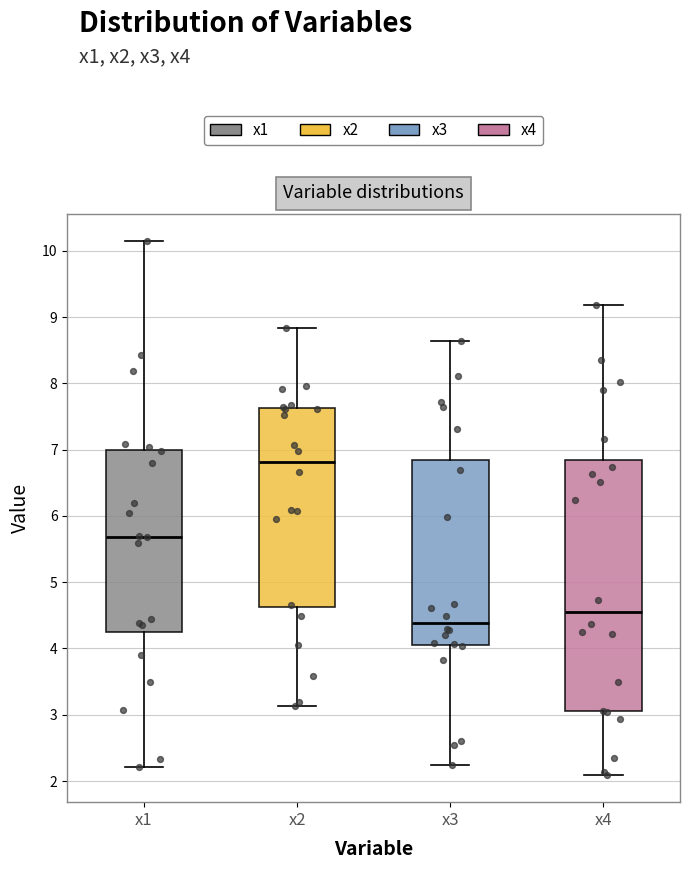

Which box has the highest median line?

x2